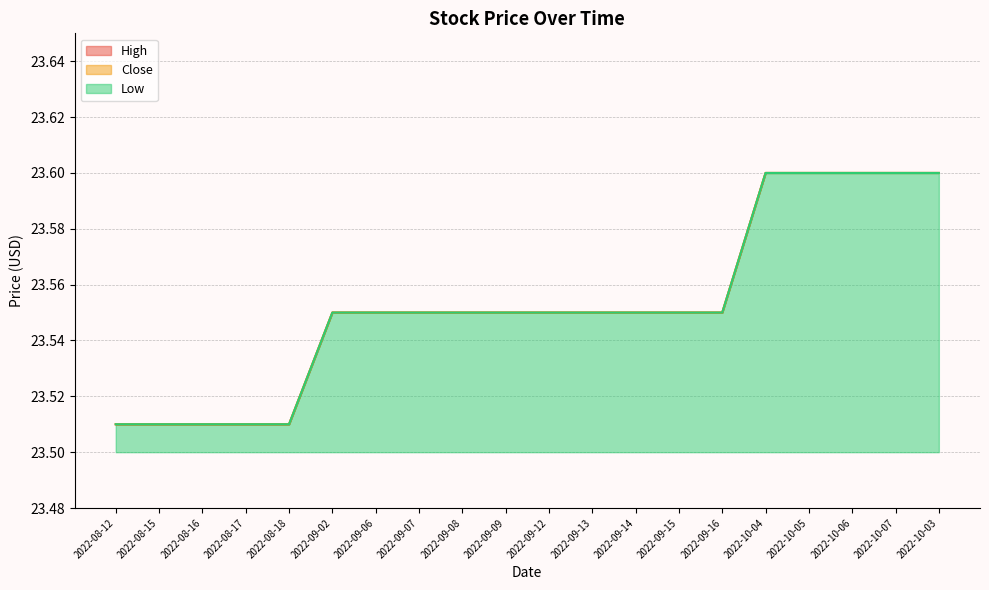

The Low series shows 5.3 at 2022-10-03. True or false?

False